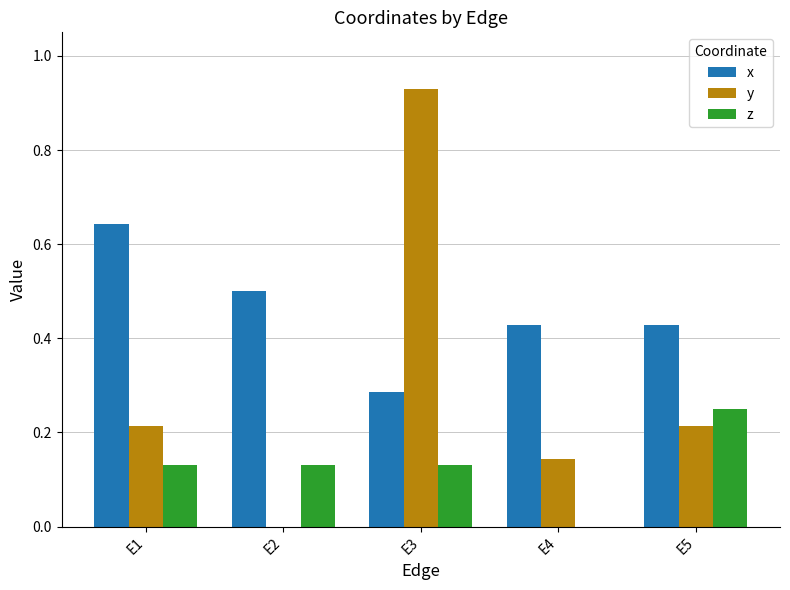

What is the sum of the x values at E4 and E3?

0.7